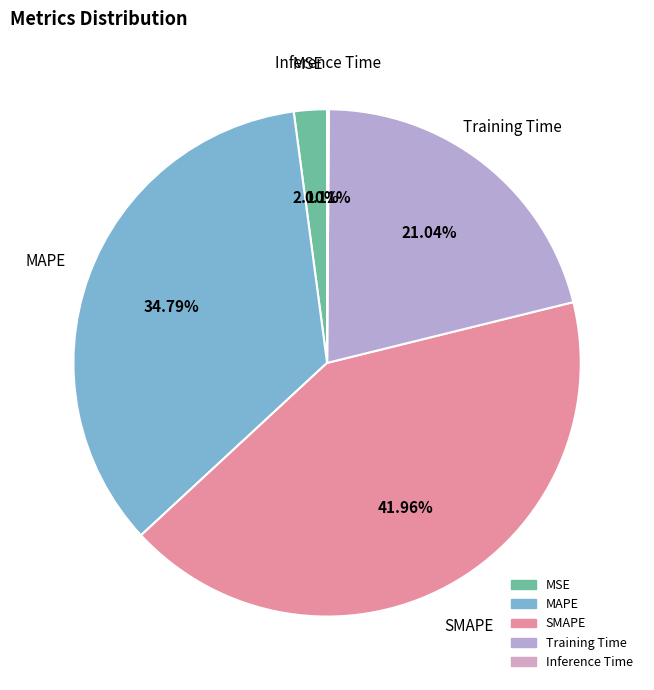

Do MSE and Training Time together represent more than half of the pie?

No